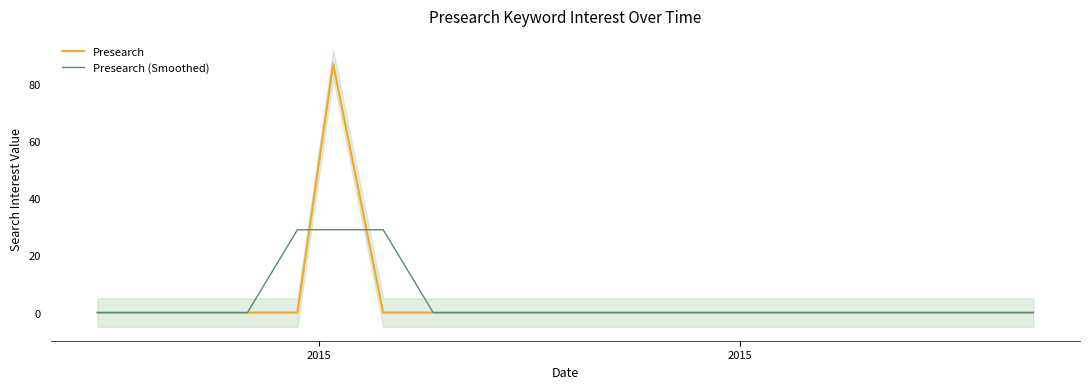

True or false: Presearch (Smoothed) has more than 0 points higher than both neighbors.

False